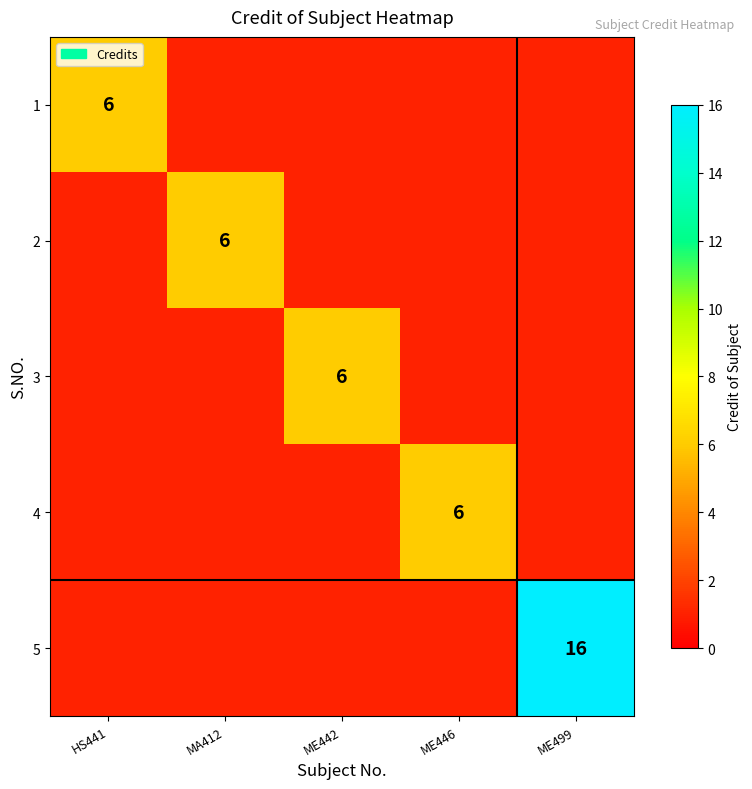

How many data points does each series have?

5